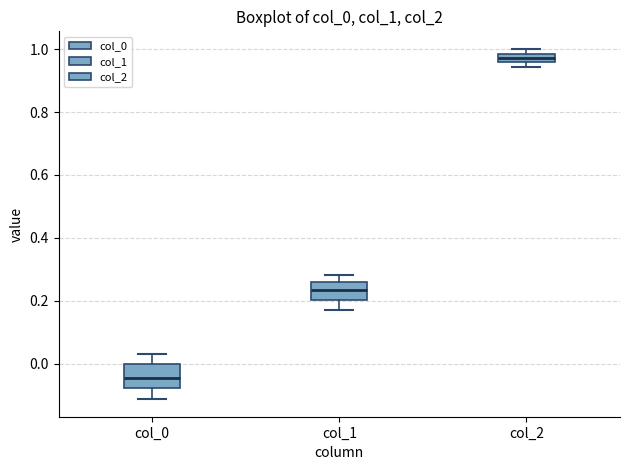

Which box has the lowest median line?

col_0